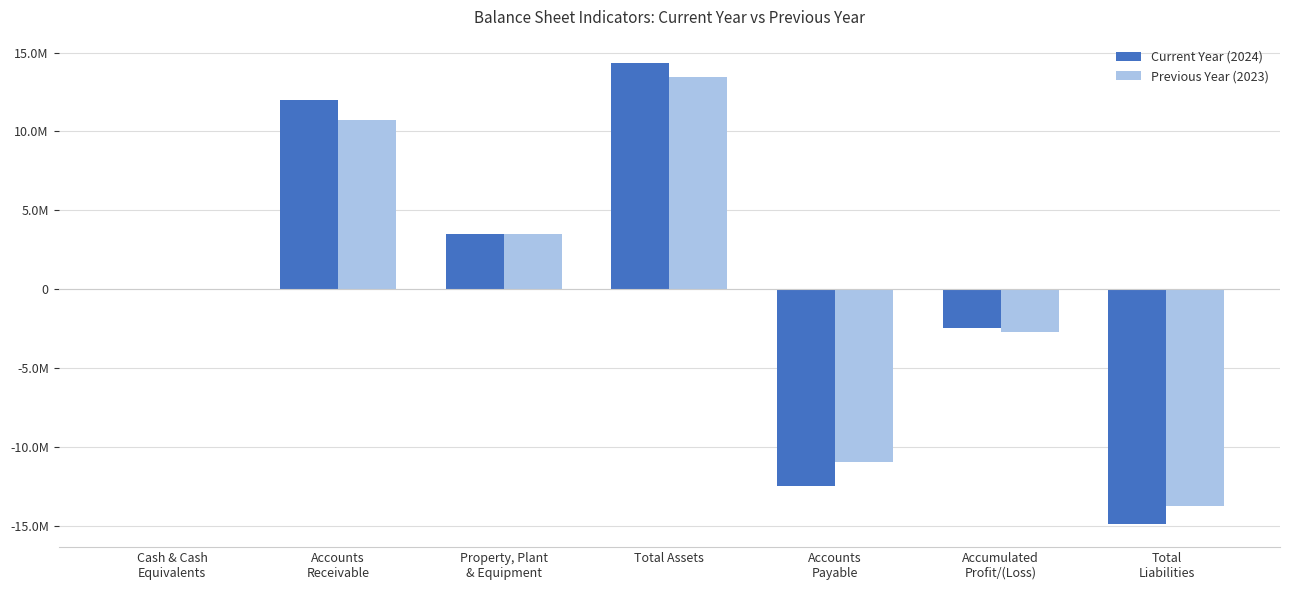

What are all the series names shown in the legend?

Current Year (2024), Previous Year (2023)